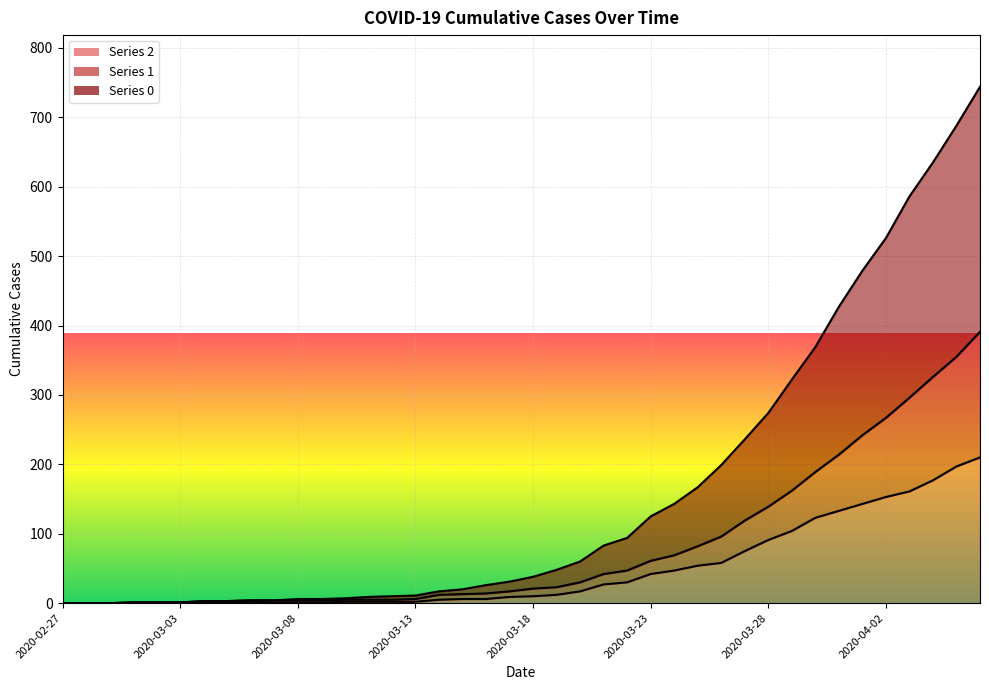

Which has a higher value, 2020-04-01 or 2020-02-27?

2020-04-01